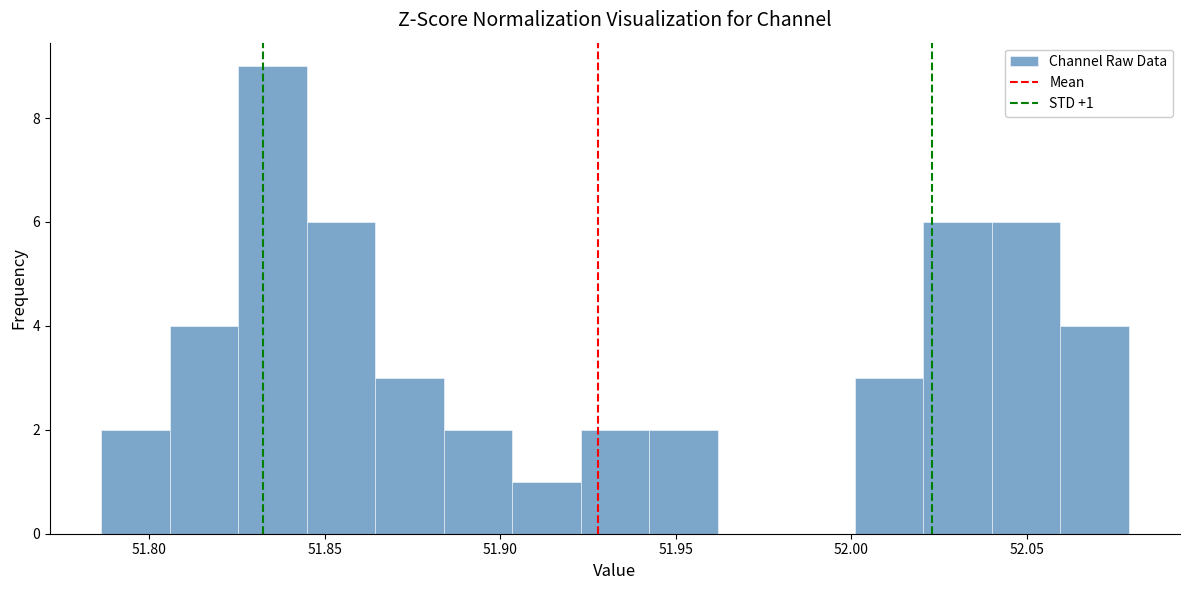

Around what value on the x-axis is the tallest bar? Give the approximate position of its centre, as read against the axis.

51.835